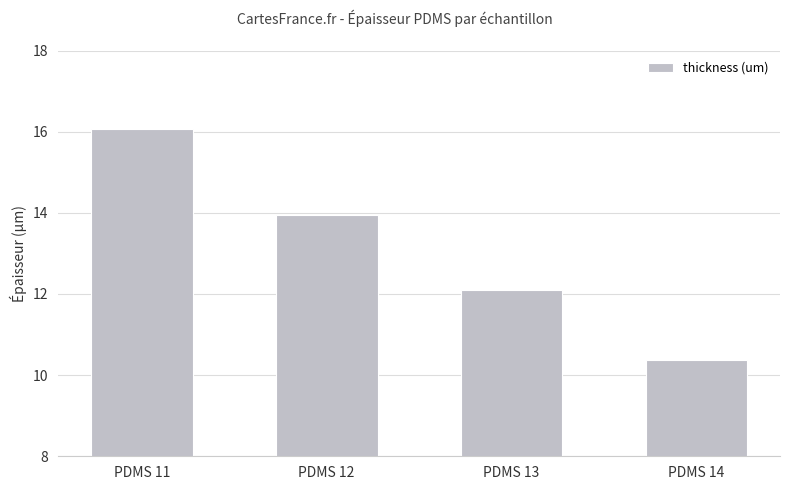

What is the value of the 1st bar from the left?

16.1